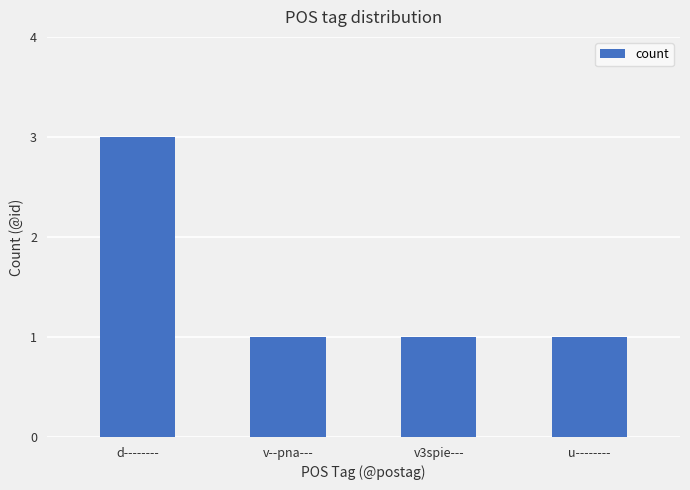

What is the difference between the maximum and minimum values?

2